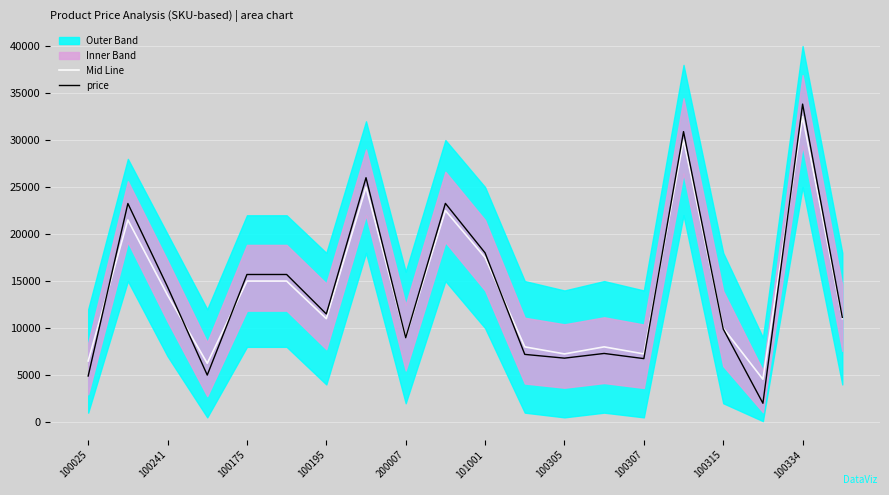

The Mid Line series shows 12596 at 100305. True or false?

False